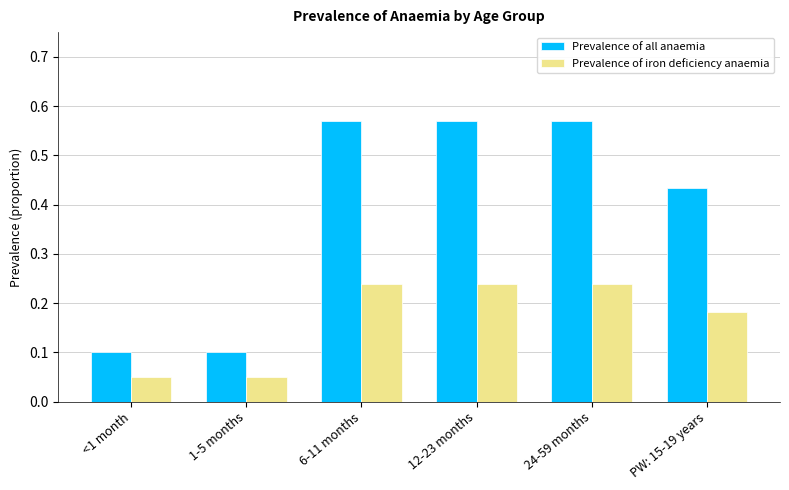

Which series has the largest total across all categories?

Prevalence of all anaemia